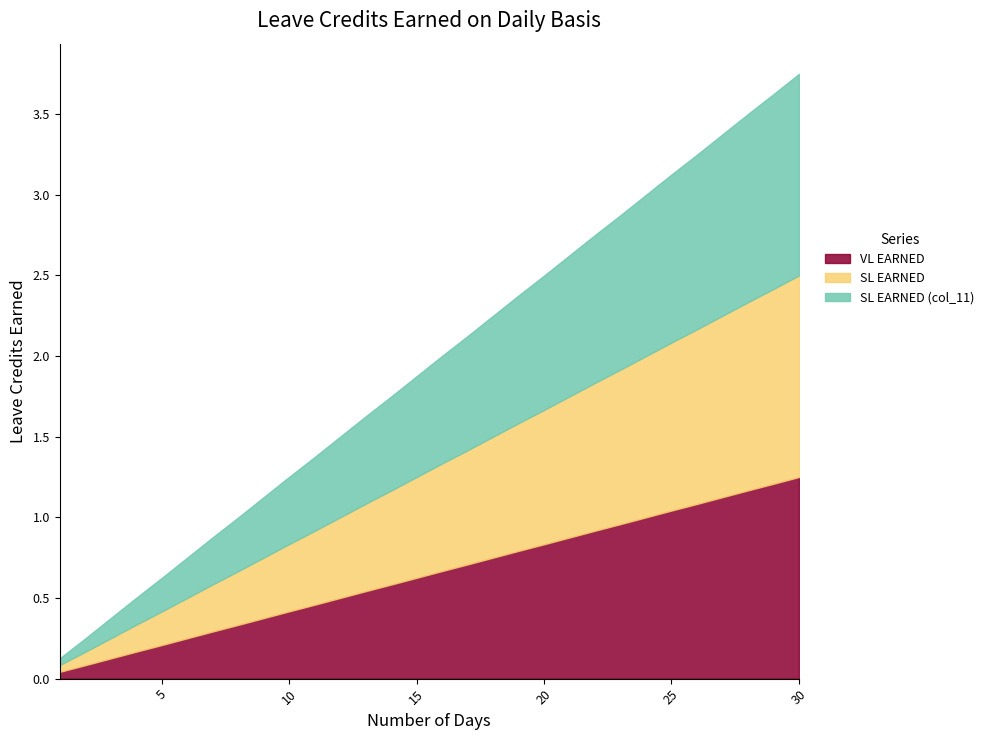

What is the sum of all SL EARNED (col_11) values?

19.4